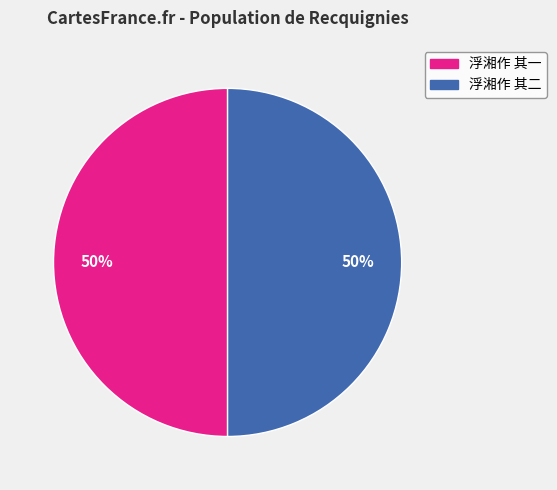

To the nearest percent, what is the average slice percentage?

50%